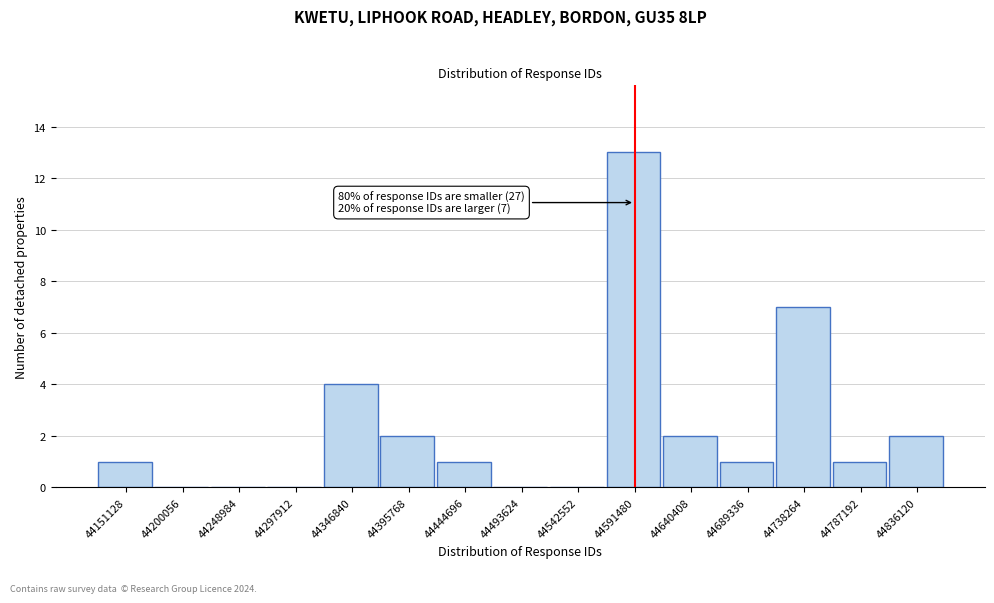

Reading left to right, list all the values displayed in this chart.

44151128=1	44200056=0	44248984=0	44297912=0	44346840=4	44395768=2	44444696=1	44493624=0	44542552=0	44591480=13	44640408=2	44689336=1	44738264=7	44787192=1	44836120=2